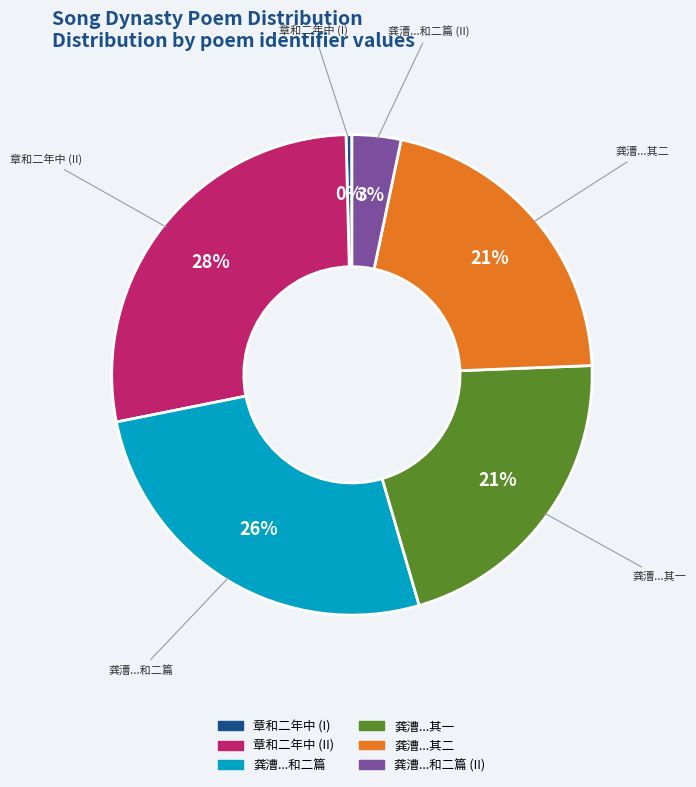

What percentage is the 章和二年中 (II) slice, to the nearest percent?

28%